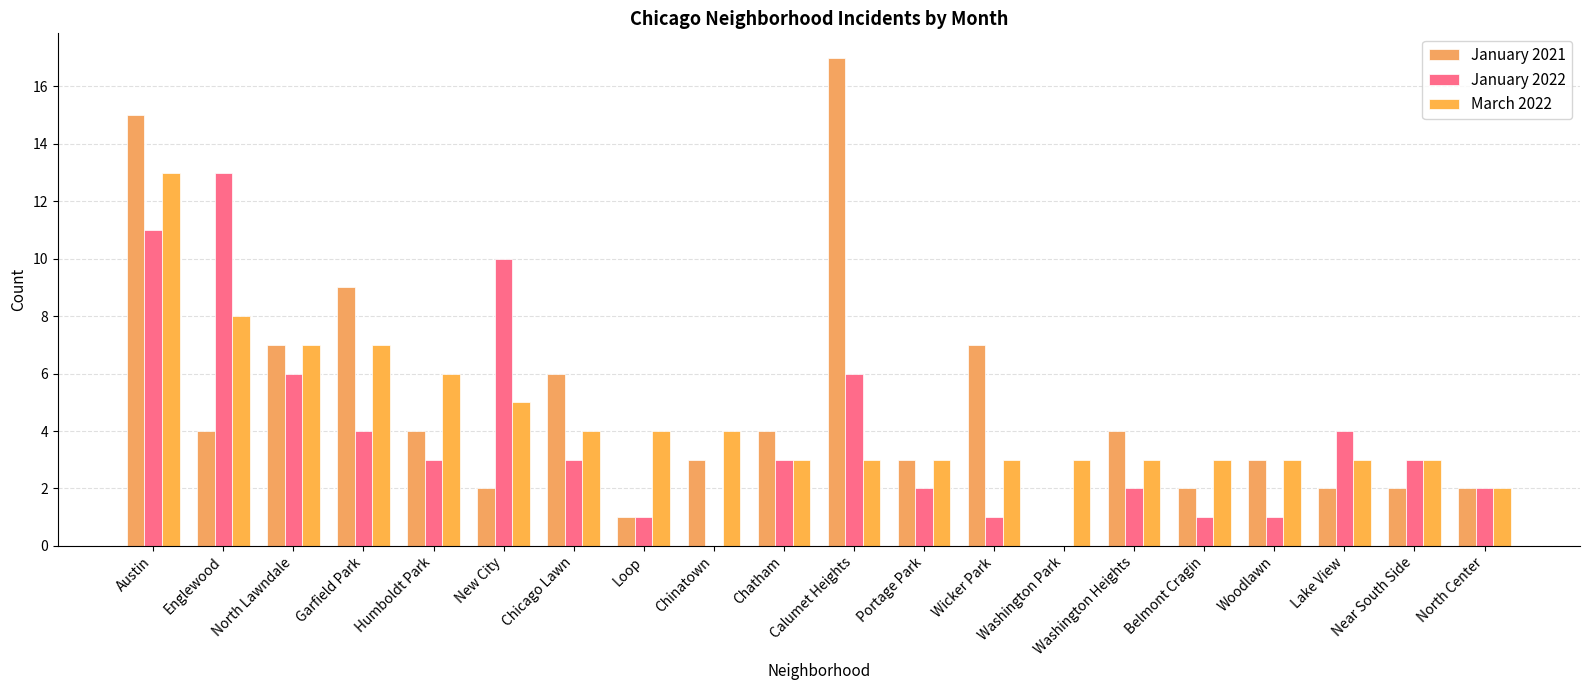

Does the chart contain stacked bars?

No